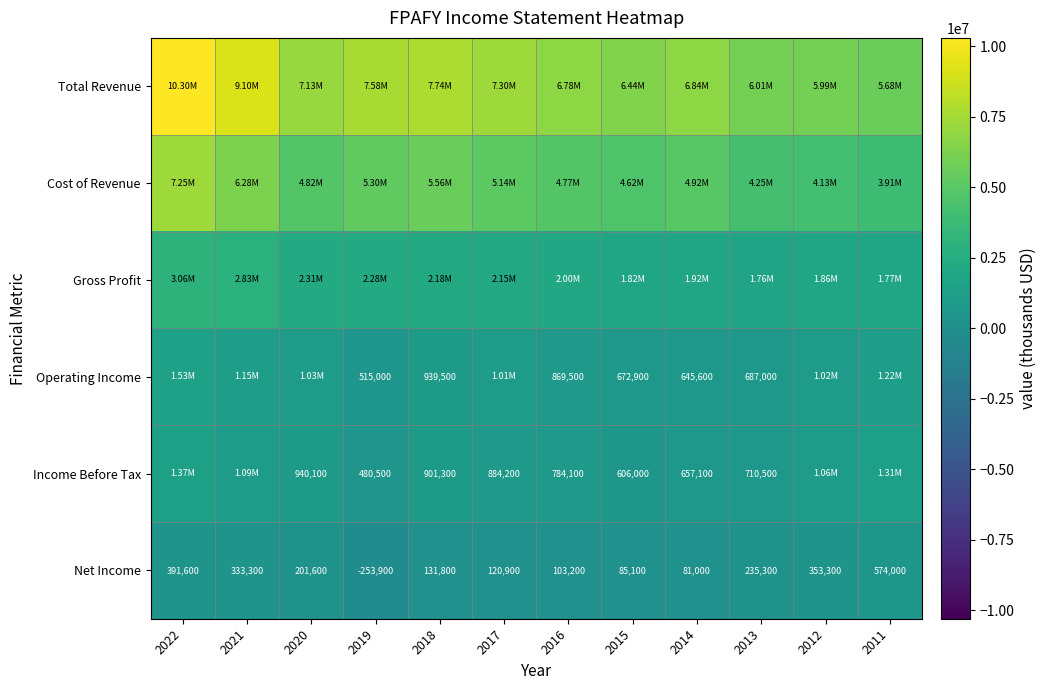

How many categories are shown in the chart?

12